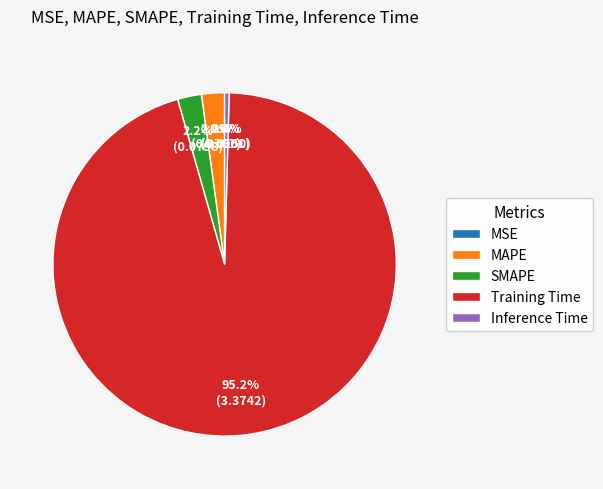

Do Training Time and SMAPE together represent more than half of the pie?

Yes